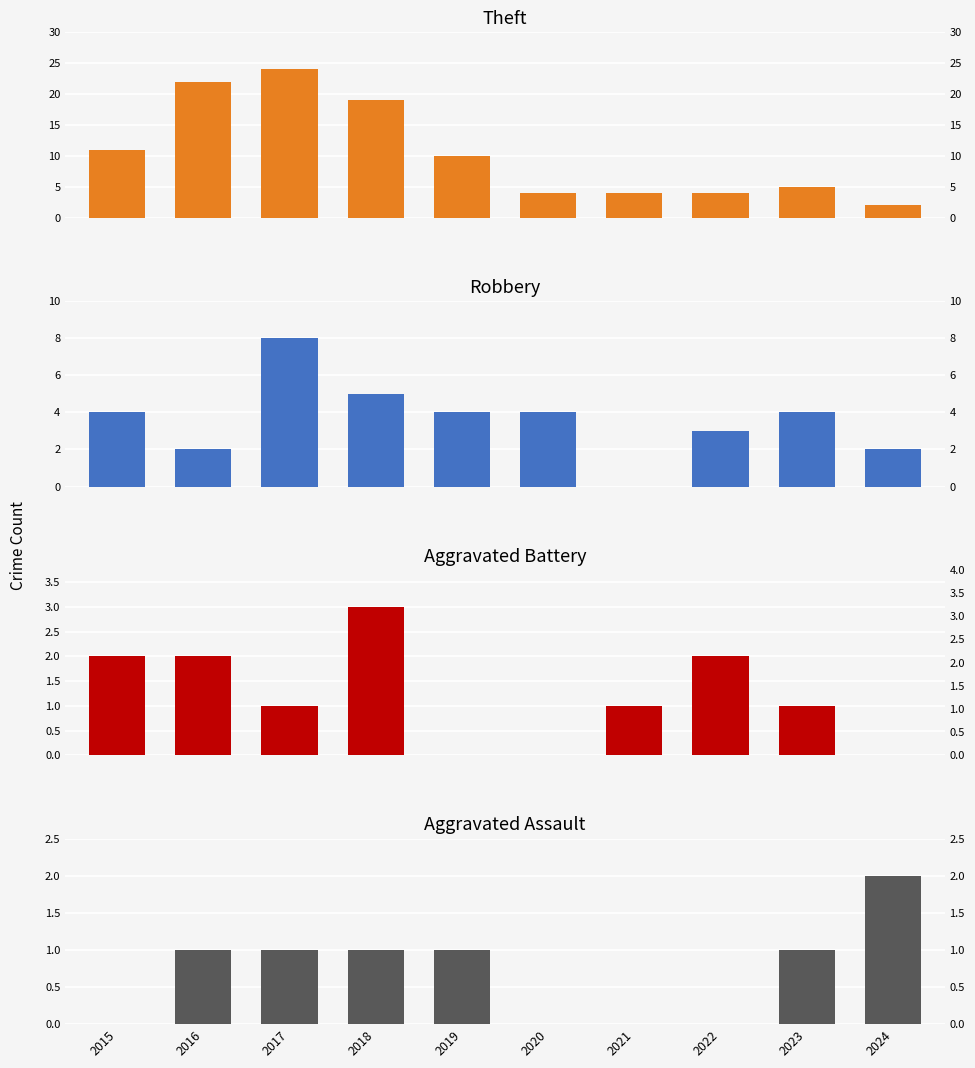

How many Aggravated Assault values are between 0 and 1?

9